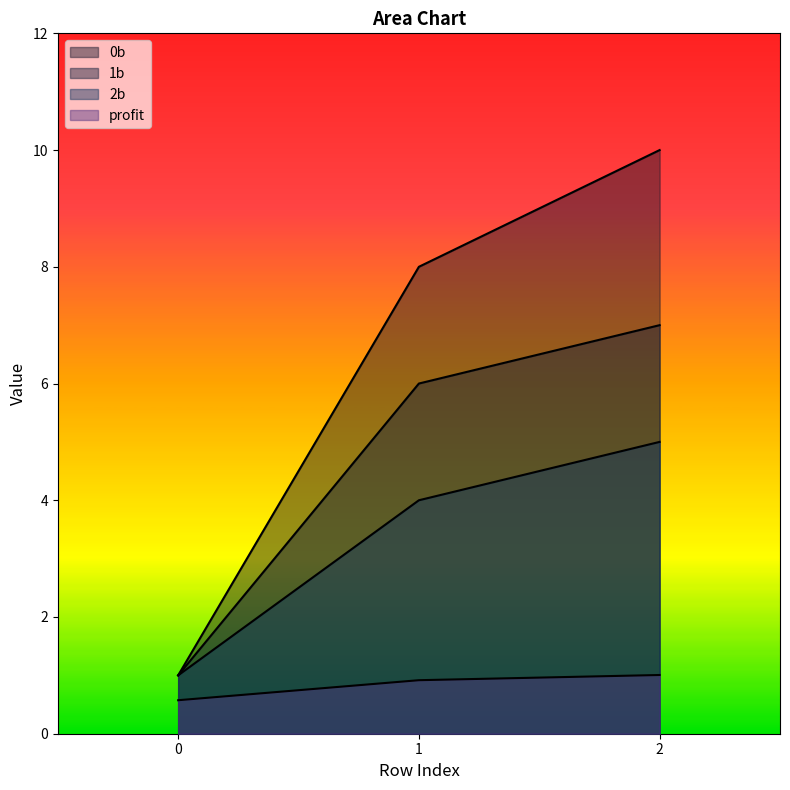

Which series has the largest total across all categories?

0b